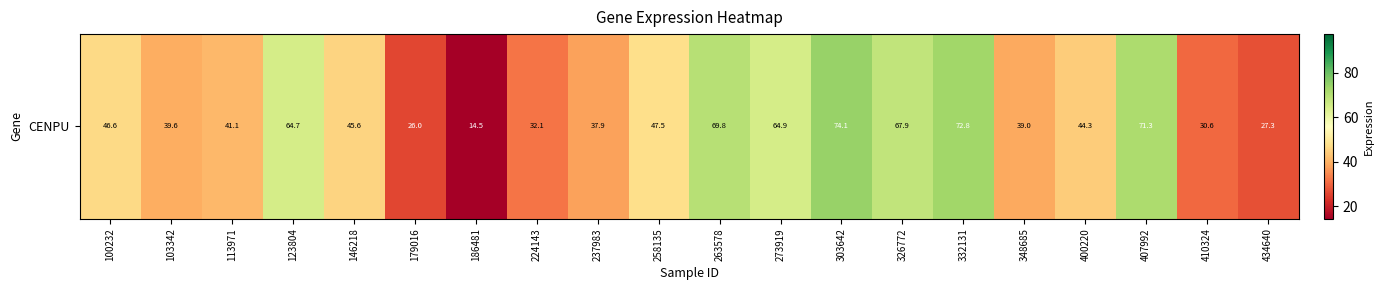

At which label is the value closest to 44?

400220